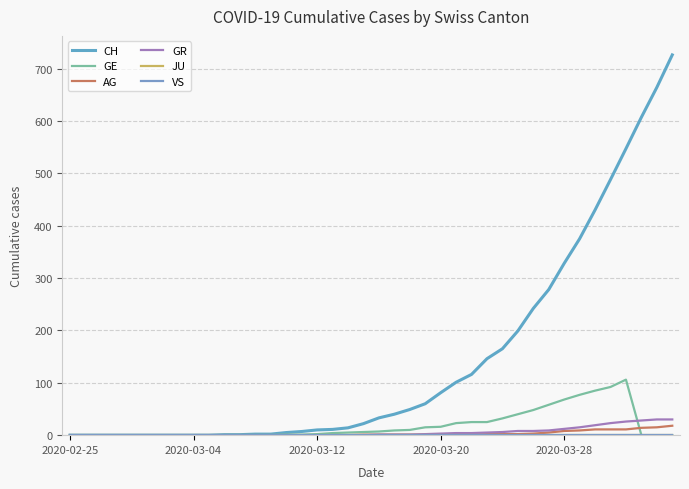

True or false: VS and AG intersect in this chart.

False